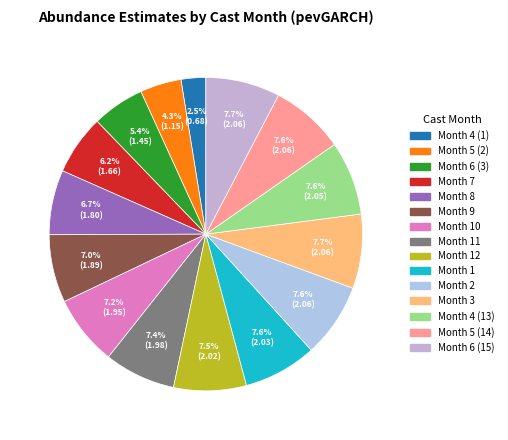

Which category has the smallest portion of the pie?

4